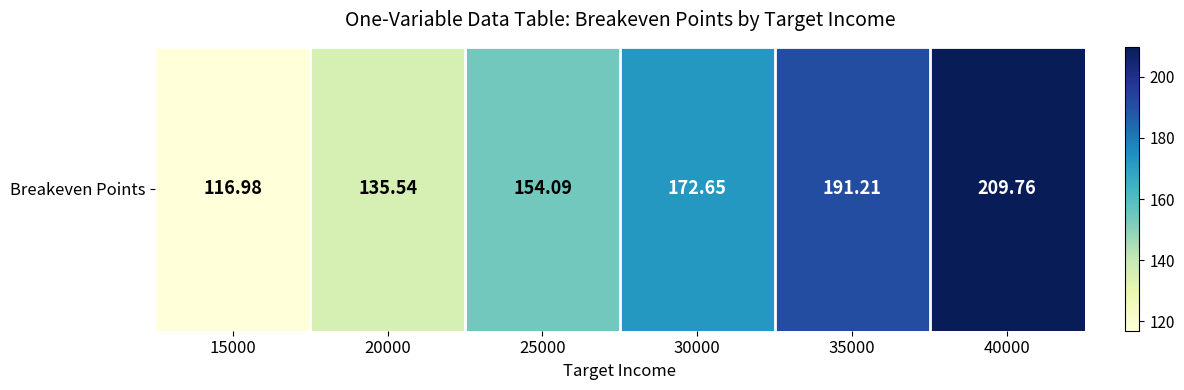

What is the approximate value at 40000?

209.8